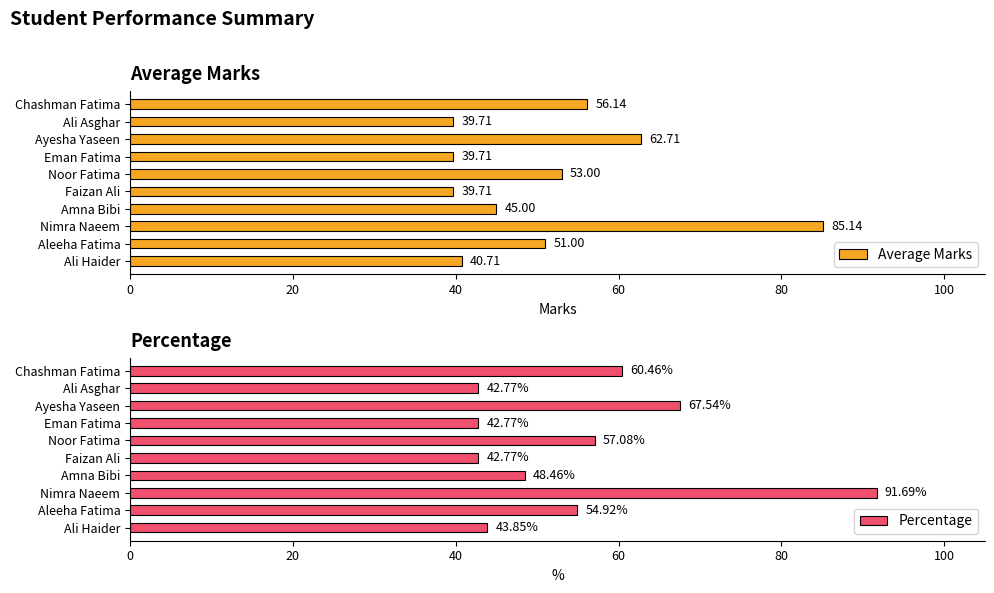

How many values in the Average Marks series are below 51?

5